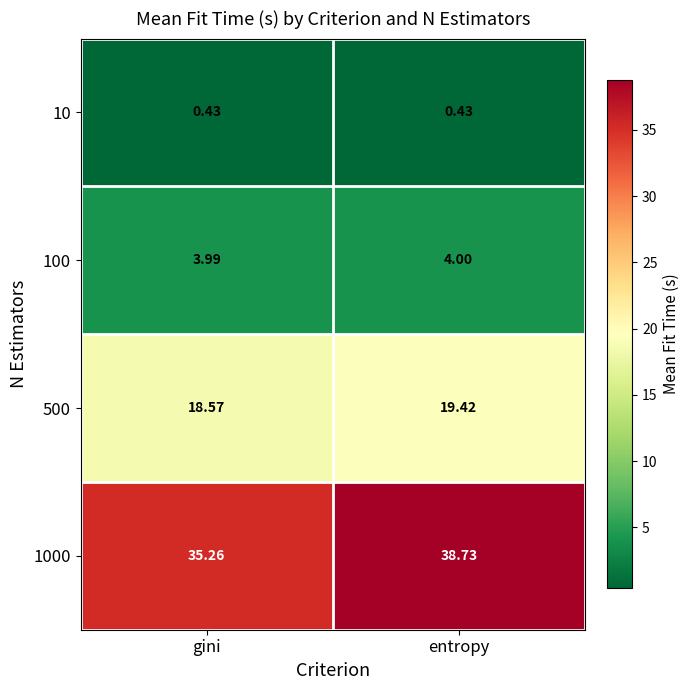

Between gini and entropy, which series saw the biggest shift?

1000